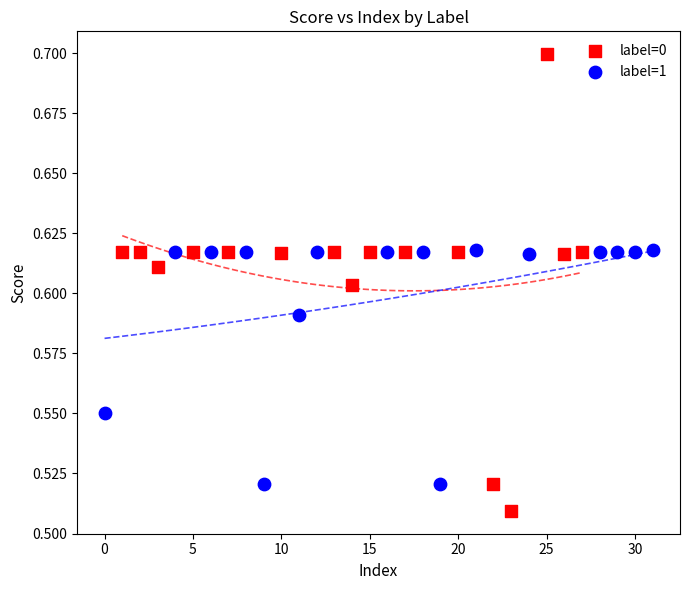

Which series has the widest spread of Y values?

label=0